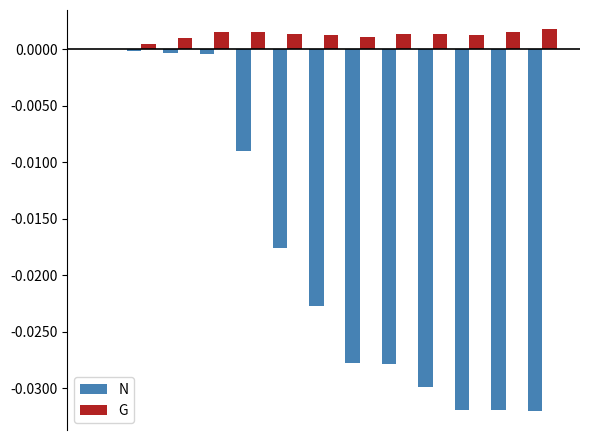

How many series are shown in this chart?

2